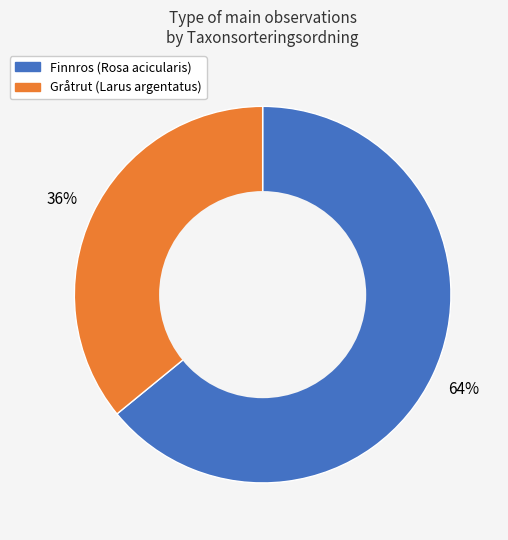

Which category has the biggest portion of the pie?

Finnros (Rosa acicularis)